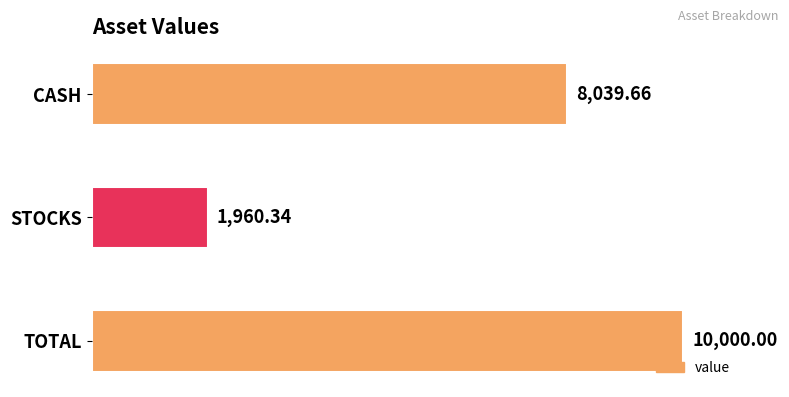

Which label corresponds to the largest value in the chart?

TOTAL